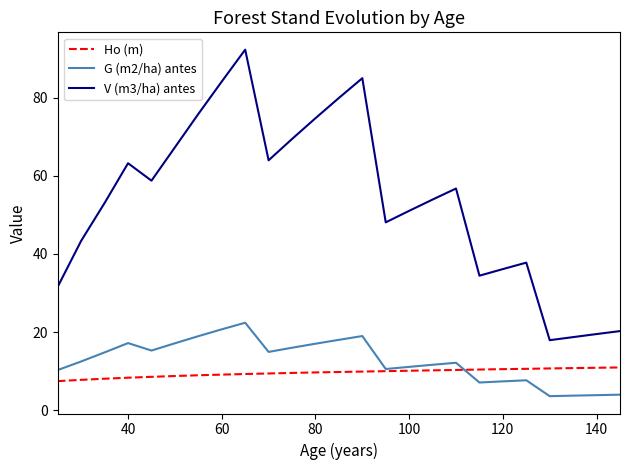

What is the difference between the second highest and second lowest values in the Ho (m) series?

3.1